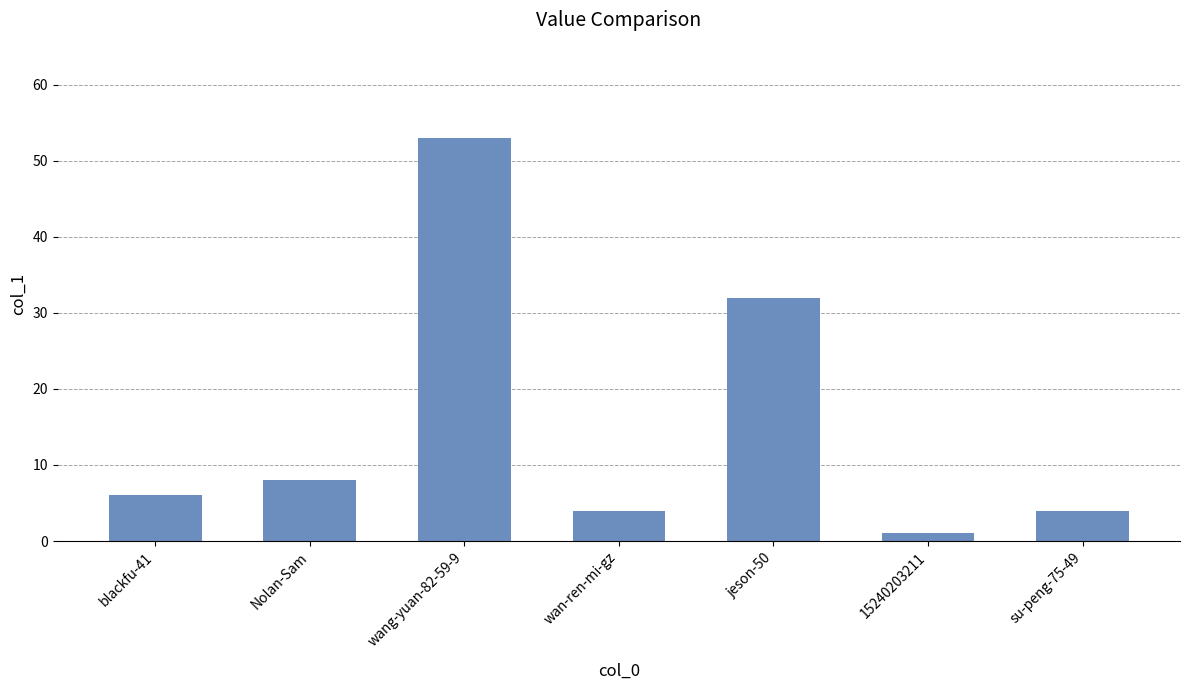

What is the ratio of the value at Nolan-Sam to the value at 15240203211?

8.0